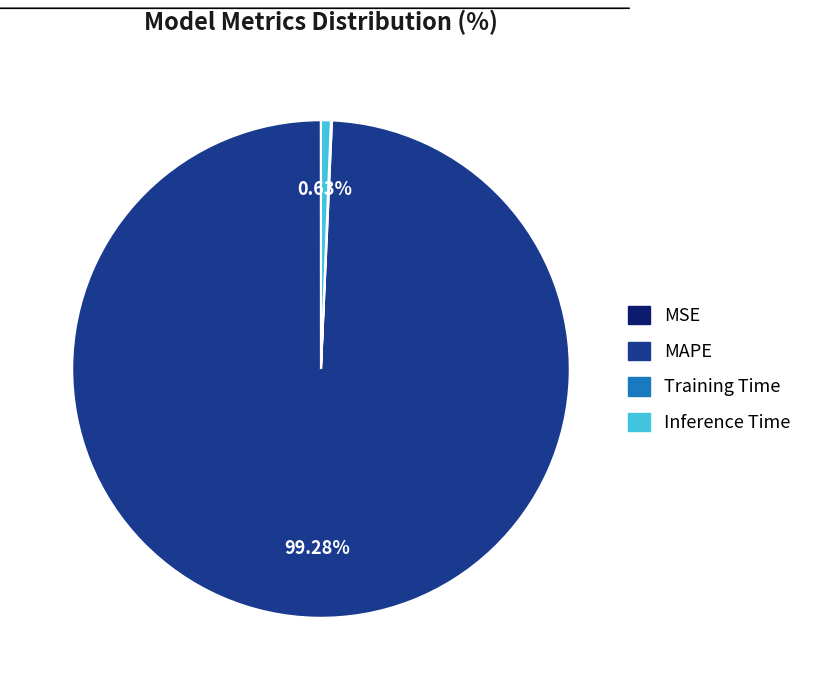

Combined, do MAPE and Inference Time account for over 50%?

Yes